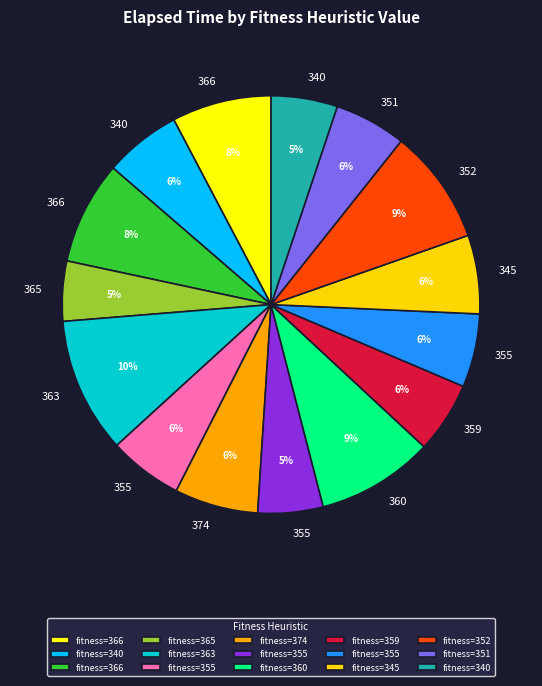

How many slices are in this pie chart?

15